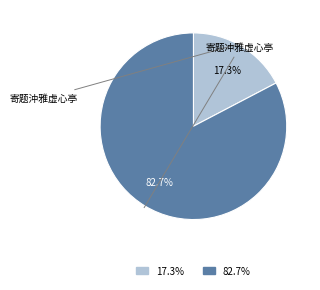

Is there a majority slice in this chart?

Yes